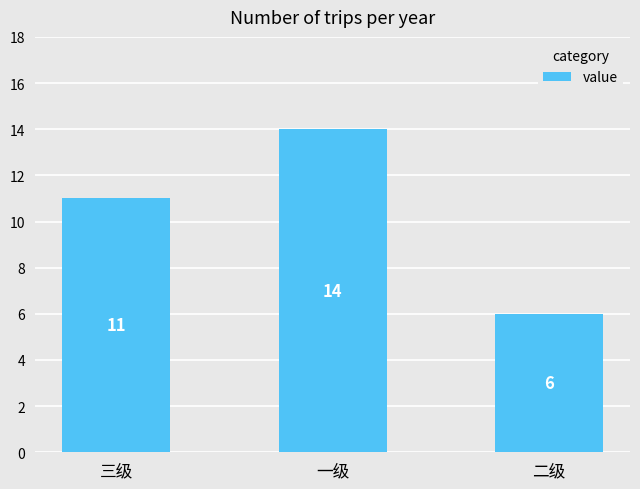

Reading left to right, what are all the values shown in this chart?

11	14	6